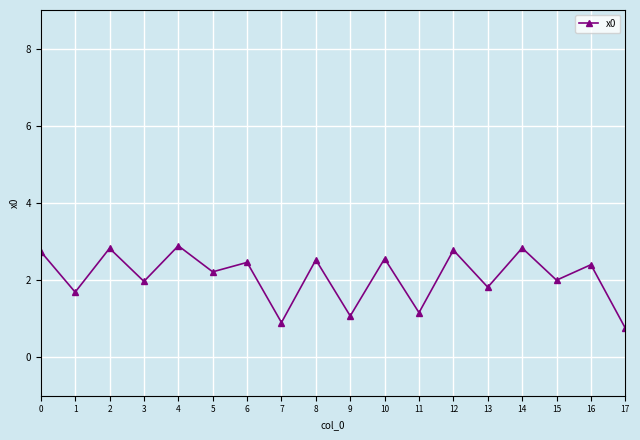

True or false: the data shows 1.2 at 11.

True